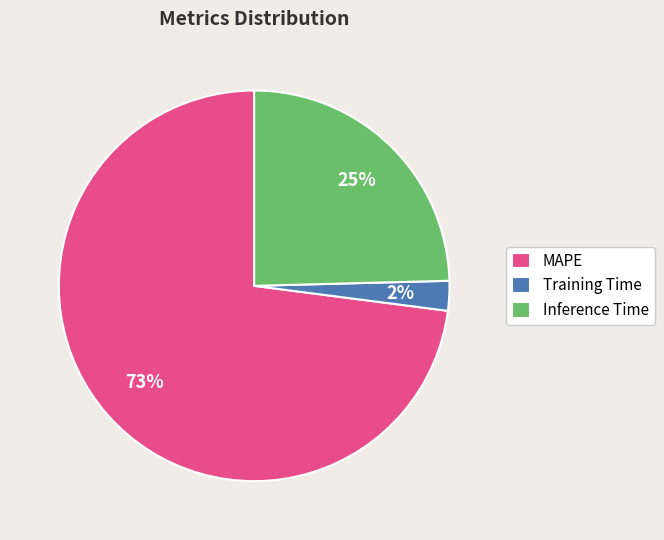

Do Training Time and MAPE together represent more than half of the pie?

Yes